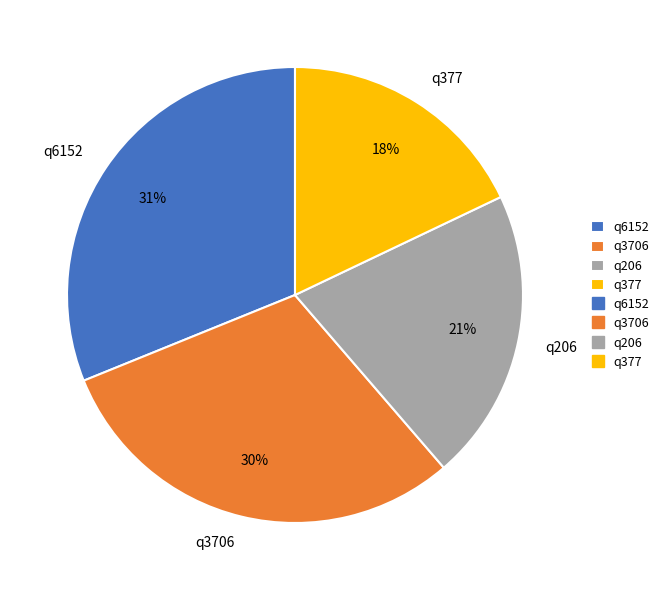

What is the smallest slice in the pie chart?

q377